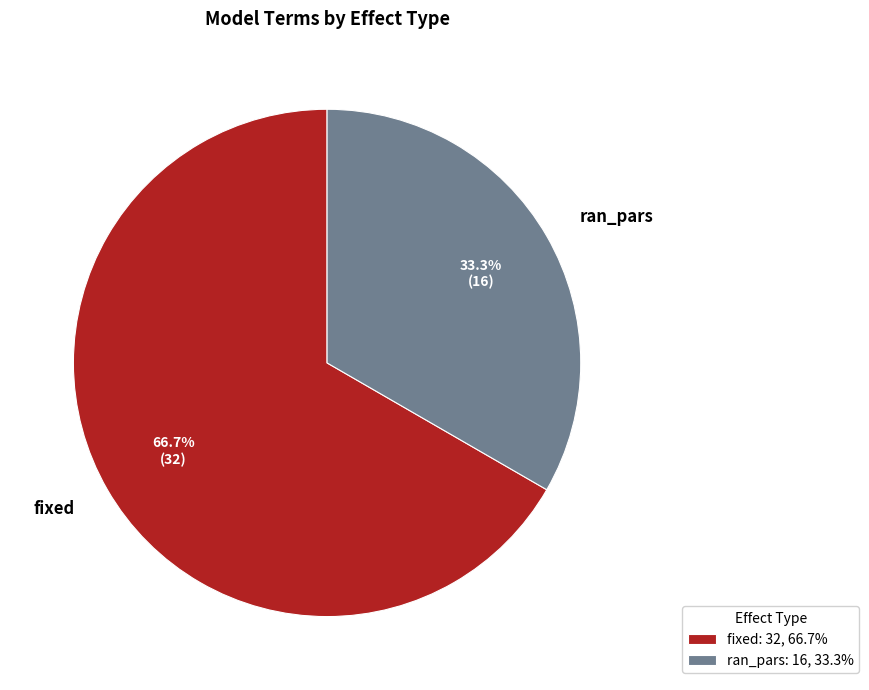

The fixed slice represents 81% of the pie. True or false?

False